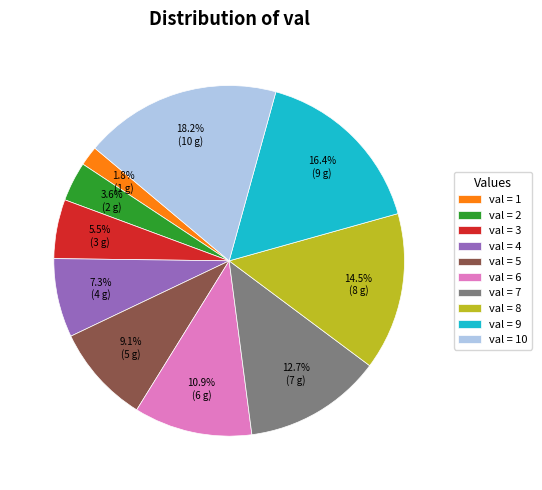

Is there any slice that represents more than half of the pie?

No